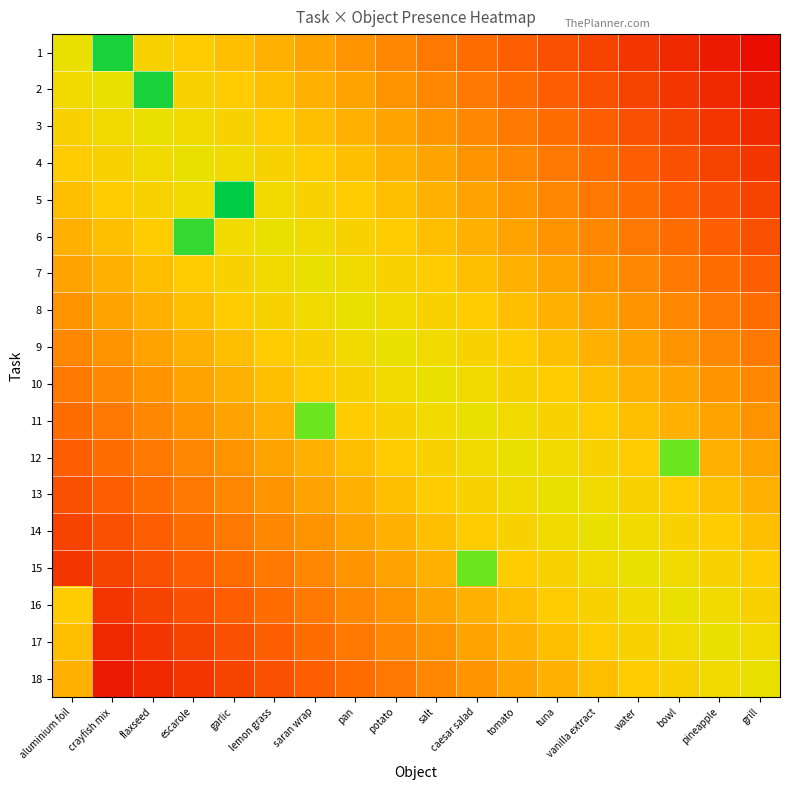

Reading left to right, transcribe all the data shown in this chart.

1: aluminium foil=0.6	crayfish mix=1.0	flaxseed=0.5	escarole=0.5	garlic=0.5	lemon grass=0.4	saran wrap=0.4	pan=0.4	potato=0.3	salt=0.3	caesar salad=0.3	tomato=0.2	tuna=0.2	vanilla extract=0.2	water=0.1	bowl=0.1	pineapple=0.1	grill=0.0
2: aluminium foil=0.6	crayfish mix=0.6	flaxseed=1.0	escarole=0.5	garlic=0.5	lemon grass=0.5	saran wrap=0.4	pan=0.4	potato=0.4	salt=0.3	caesar salad=0.3	tomato=0.3	tuna=0.2	vanilla extract=0.2	water=0.2	bowl=0.1	pineapple=0.1	grill=0.1
3: aluminium foil=0.5	crayfish mix=0.6	flaxseed=0.6	escarole=0.6	garlic=0.5	lemon grass=0.5	saran wrap=0.5	pan=0.4	potato=0.4	salt=0.4	caesar salad=0.3	tomato=0.3	tuna=0.3	vanilla extract=0.2	water=0.2	bowl=0.2	pineapple=0.1	grill=0.1
4: aluminium foil=0.5	crayfish mix=0.5	flaxseed=0.6	escarole=0.6	garlic=0.6	lemon grass=0.5	saran wrap=0.5	pan=0.5	potato=0.4	salt=0.4	caesar salad=0.4	tomato=0.3	tuna=0.3	vanilla extract=0.3	water=0.2	bowl=0.2	pineapple=0.2	grill=0.1
5: aluminium foil=0.5	crayfish mix=0.5	flaxseed=0.5	escarole=0.6	garlic=1.0	lemon grass=0.6	saran wrap=0.5	pan=0.5	potato=0.5	salt=0.4	caesar salad=0.4	tomato=0.4	tuna=0.3	vanilla extract=0.3	water=0.3	bowl=0.2	pineapple=0.2	grill=0.2
6: aluminium foil=0.4	crayfish mix=0.5	flaxseed=0.5	escarole=0.9	garlic=0.6	lemon grass=0.6	saran wrap=0.6	pan=0.5	potato=0.5	salt=0.5	caesar salad=0.4	tomato=0.4	tuna=0.4	vanilla extract=0.3	water=0.3	bowl=0.3	pineapple=0.2	grill=0.2
7: aluminium foil=0.4	crayfish mix=0.4	flaxseed=0.5	escarole=0.5	garlic=0.5	lemon grass=0.6	saran wrap=0.6	pan=0.6	potato=0.5	salt=0.5	caesar salad=0.5	tomato=0.4	tuna=0.4	vanilla extract=0.4	water=0.3	bowl=0.3	pineapple=0.3	grill=0.2
8: aluminium foil=0.4	crayfish mix=0.4	flaxseed=0.4	escarole=0.5	garlic=0.5	lemon grass=0.5	saran wrap=0.6	pan=0.6	potato=0.6	salt=0.5	caesar salad=0.5	tomato=0.5	tuna=0.4	vanilla extract=0.4	water=0.4	bowl=0.3	pineapple=0.3	grill=0.3
9: aluminium foil=0.3	crayfish mix=0.4	flaxseed=0.4	escarole=0.4	garlic=0.5	lemon grass=0.5	saran wrap=0.5	pan=0.6	potato=0.6	salt=0.6	caesar salad=0.5	tomato=0.5	tuna=0.5	vanilla extract=0.4	water=0.4	bowl=0.4	pineapple=0.3	grill=0.3
10: aluminium foil=0.3	crayfish mix=0.3	flaxseed=0.4	escarole=0.4	garlic=0.4	lemon grass=0.5	saran wrap=0.5	pan=0.5	potato=0.6	salt=0.6	caesar salad=0.6	tomato=0.5	tuna=0.5	vanilla extract=0.5	water=0.4	bowl=0.4	pineapple=0.4	grill=0.3
11: aluminium foil=0.3	crayfish mix=0.3	flaxseed=0.3	escarole=0.4	garlic=0.4	lemon grass=0.4	saran wrap=0.9	pan=0.5	potato=0.5	salt=0.6	caesar salad=0.6	tomato=0.6	tuna=0.5	vanilla extract=0.5	water=0.5	bowl=0.4	pineapple=0.4	grill=0.4
12: aluminium foil=0.2	crayfish mix=0.3	flaxseed=0.3	escarole=0.3	garlic=0.4	lemon grass=0.4	saran wrap=0.4	pan=0.5	potato=0.5	salt=0.5	caesar salad=0.6	tomato=0.6	tuna=0.6	vanilla extract=0.5	water=0.5	bowl=0.9	pineapple=0.4	grill=0.4
13: aluminium foil=0.2	crayfish mix=0.2	flaxseed=0.3	escarole=0.3	garlic=0.3	lemon grass=0.4	saran wrap=0.4	pan=0.4	potato=0.5	salt=0.5	caesar salad=0.5	tomato=0.6	tuna=0.6	vanilla extract=0.6	water=0.5	bowl=0.5	pineapple=0.5	grill=0.4
14: aluminium foil=0.2	crayfish mix=0.2	flaxseed=0.2	escarole=0.3	garlic=0.3	lemon grass=0.3	saran wrap=0.4	pan=0.4	potato=0.4	salt=0.5	caesar salad=0.5	tomato=0.5	tuna=0.6	vanilla extract=0.6	water=0.6	bowl=0.5	pineapple=0.5	grill=0.5
15: aluminium foil=0.1	crayfish mix=0.2	flaxseed=0.2	escarole=0.2	garlic=0.3	lemon grass=0.3	saran wrap=0.3	pan=0.4	potato=0.4	salt=0.4	caesar salad=0.9	tomato=0.5	tuna=0.5	vanilla extract=0.6	water=0.6	bowl=0.6	pineapple=0.5	grill=0.5
16: aluminium foil=0.5	crayfish mix=0.1	flaxseed=0.2	escarole=0.2	garlic=0.2	lemon grass=0.3	saran wrap=0.3	pan=0.3	potato=0.4	salt=0.4	caesar salad=0.4	tomato=0.5	tuna=0.5	vanilla extract=0.5	water=0.6	bowl=0.6	pineapple=0.6	grill=0.5
17: aluminium foil=0.5	crayfish mix=0.1	flaxseed=0.1	escarole=0.2	garlic=0.2	lemon grass=0.2	saran wrap=0.3	pan=0.3	potato=0.3	salt=0.4	caesar salad=0.4	tomato=0.4	tuna=0.5	vanilla extract=0.5	water=0.5	bowl=0.6	pineapple=0.6	grill=0.6
18: aluminium foil=0.4	crayfish mix=0.1	flaxseed=0.1	escarole=0.1	garlic=0.2	lemon grass=0.2	saran wrap=0.2	pan=0.3	potato=0.3	salt=0.3	caesar salad=0.4	tomato=0.4	tuna=0.4	vanilla extract=0.5	water=0.5	bowl=0.5	pineapple=0.6	grill=0.6